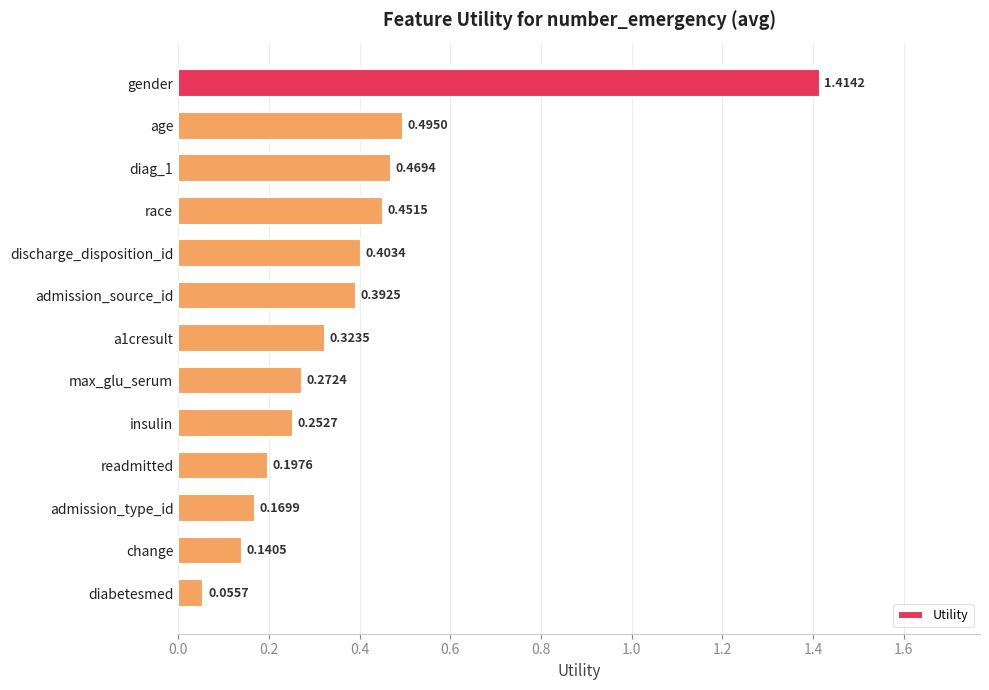

What is the label of the 6th bar from the top?

admission_source_id